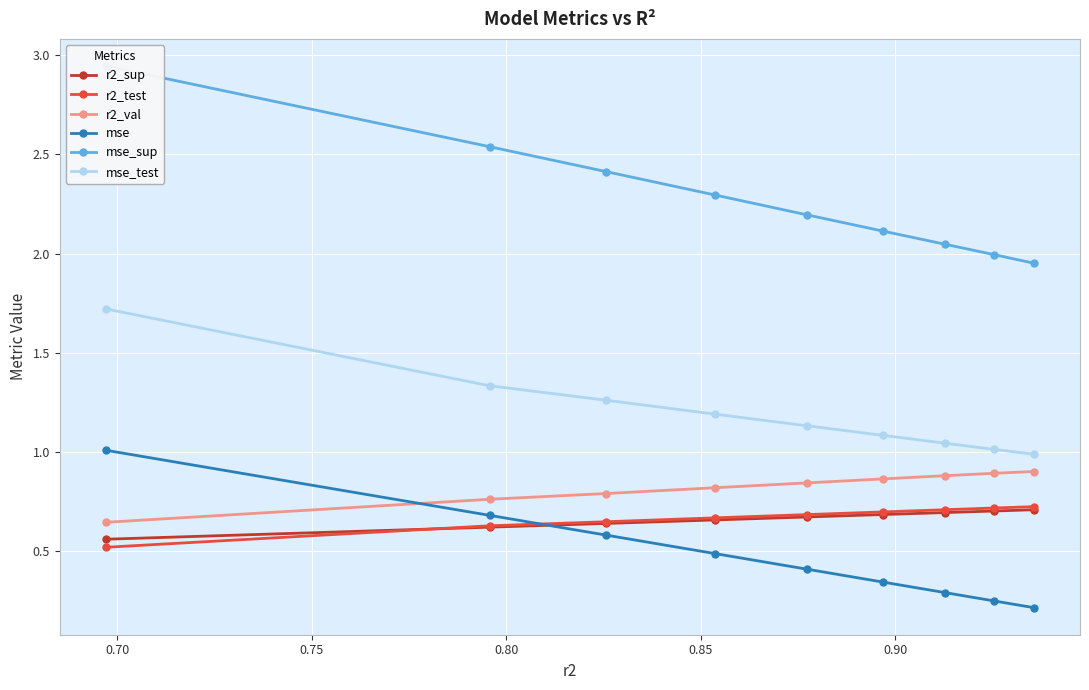

True or false: r2_val and r2_sup intersect in this chart.

False